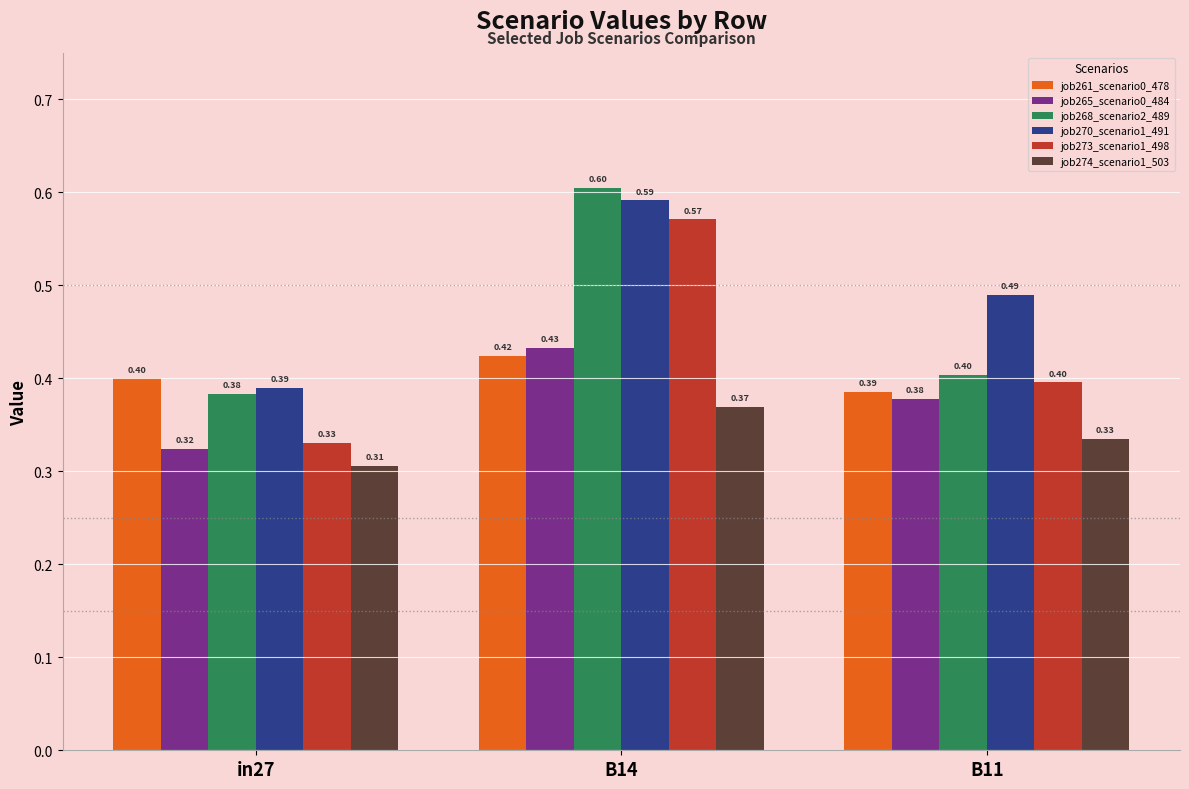

Which label corresponds to the largest value in the chart?

B14